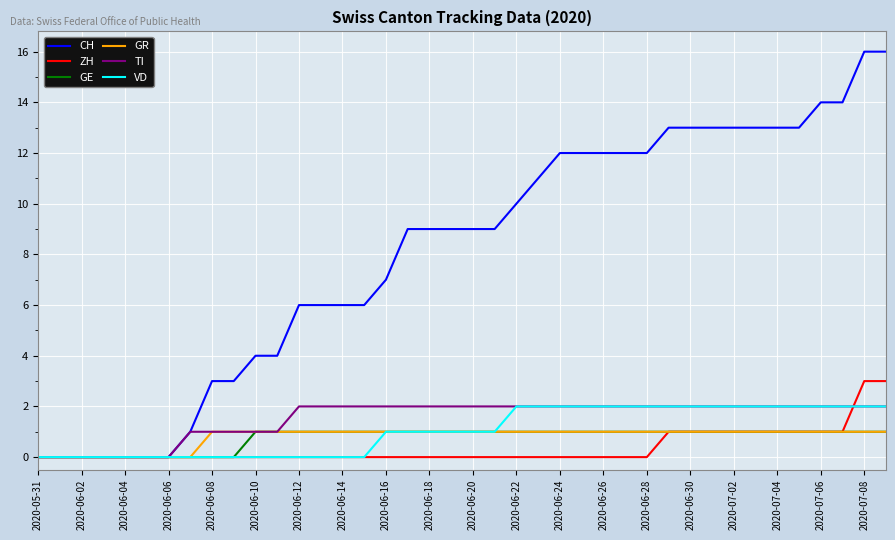

Which series has the widest spread of values?

CH